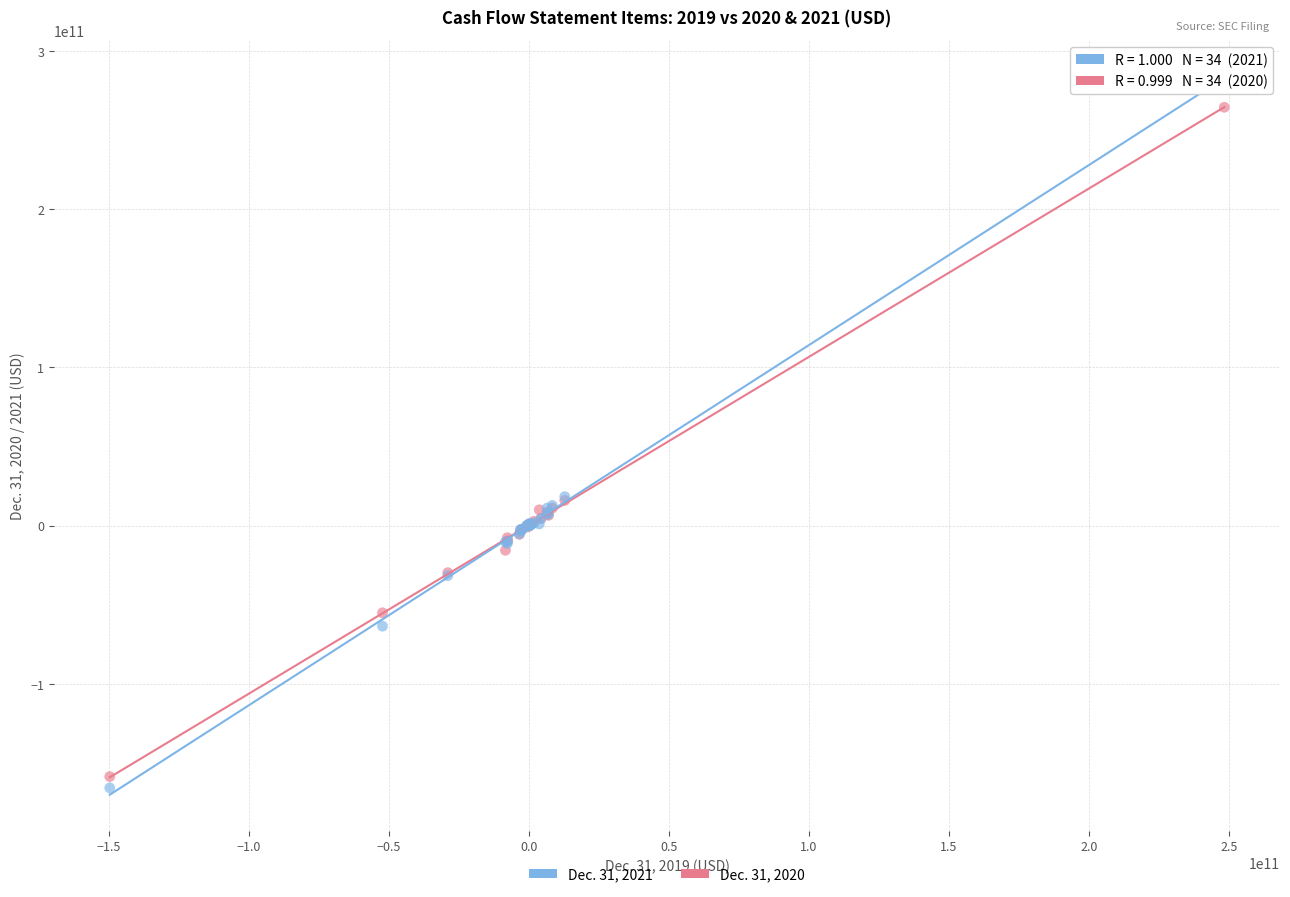

Which series has the largest Y range (max minus min)?

Dec. 31, 2021